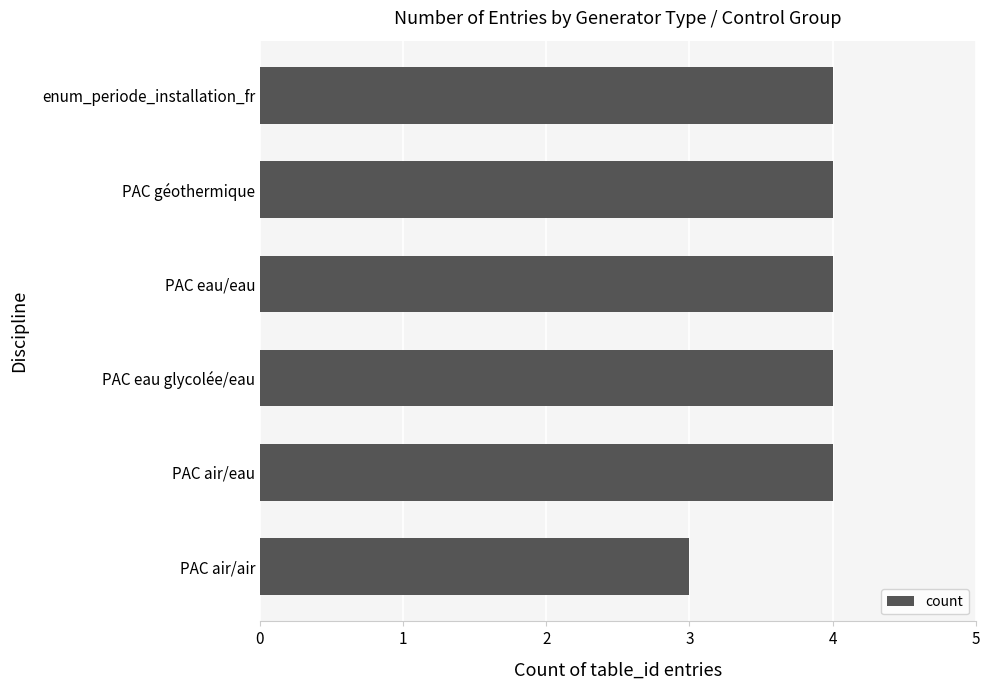

What is the sum of all values?

23